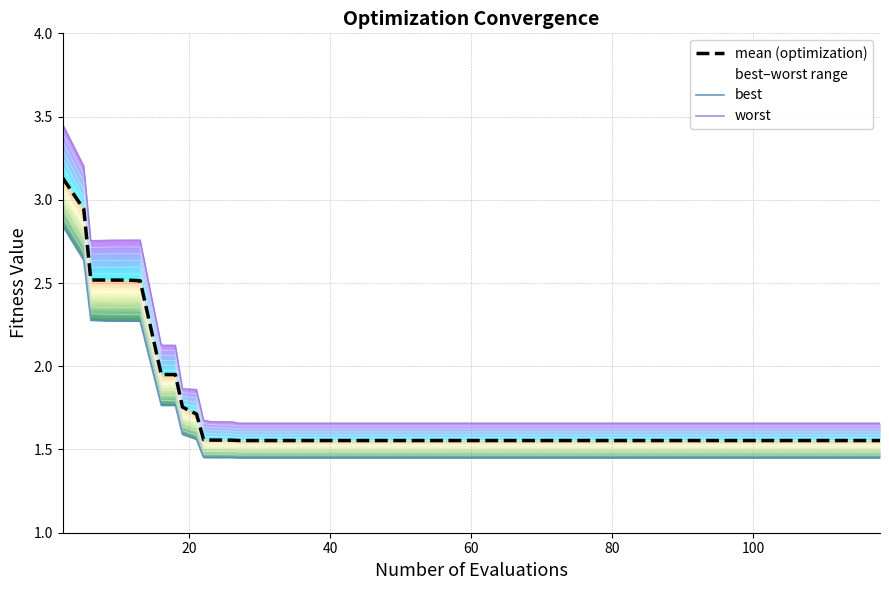

True or false: worst and best intersect in this chart.

False